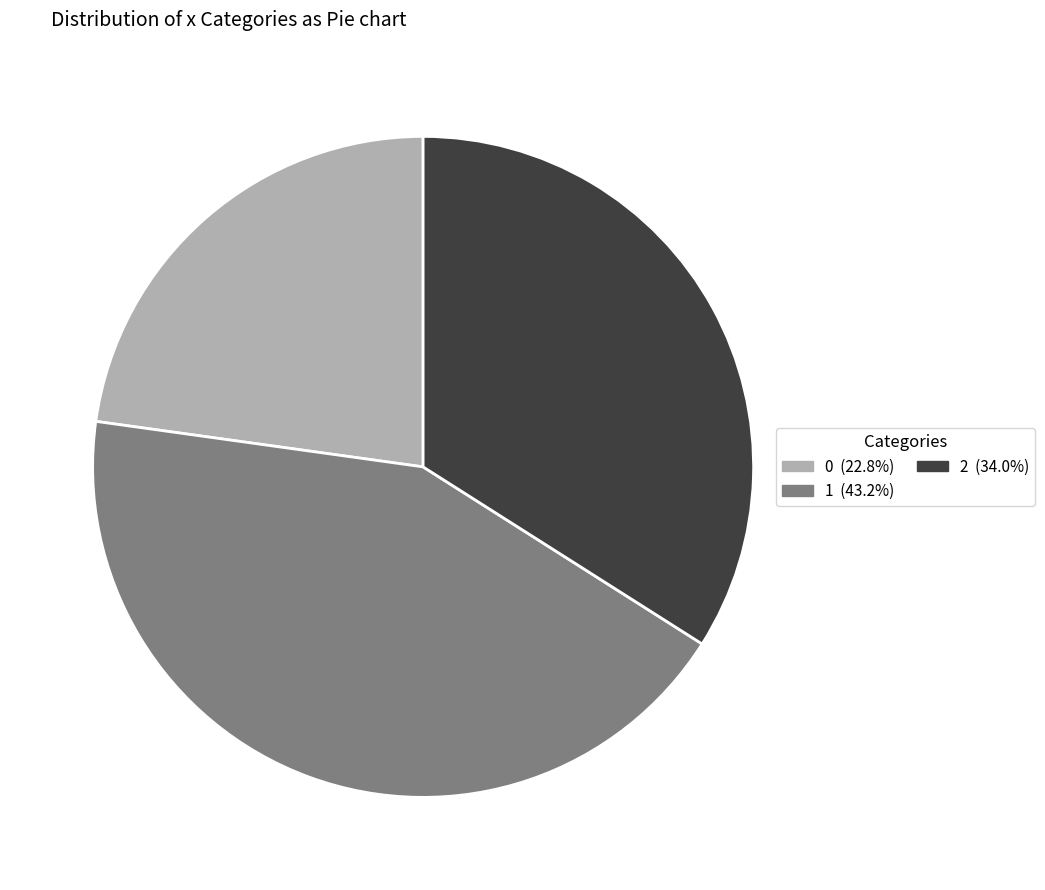

Which category has the biggest portion of the pie?

1